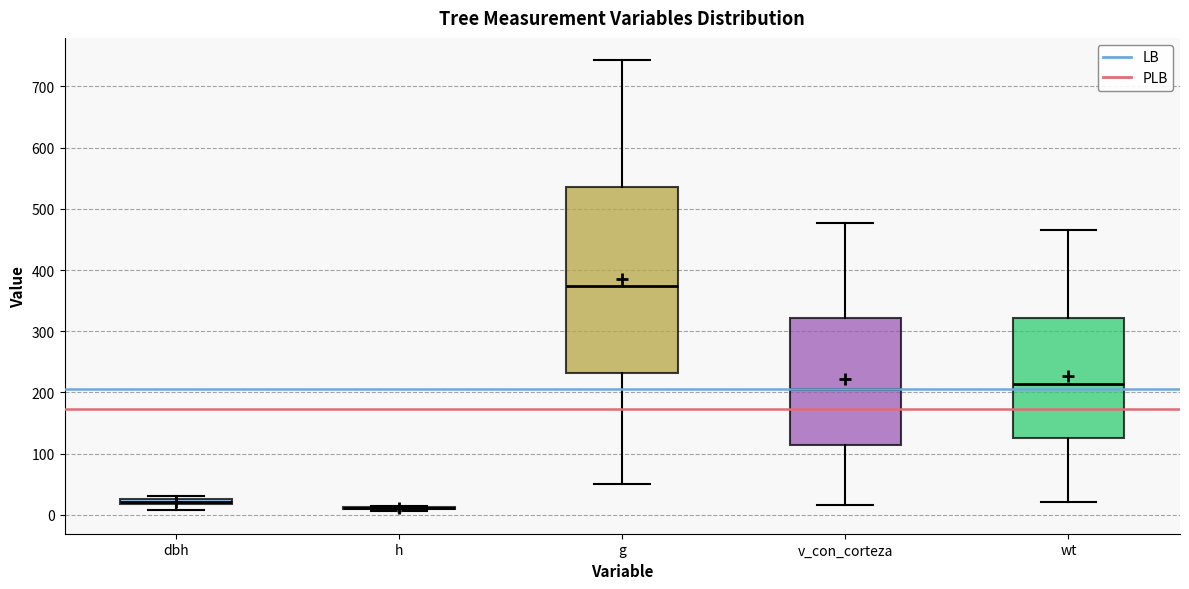

Which box is the tallest, from its lower edge to its upper edge?

g